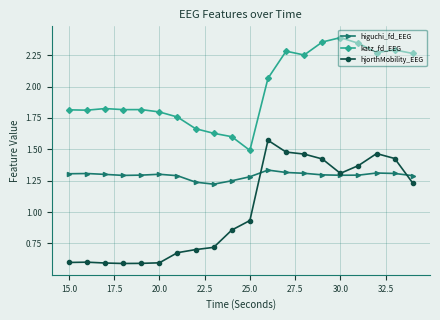

Rank the series by their average value, from lowest to highest.

hjorthMobility_EEG, higuchi_fd_EEG, katz_fd_EEG